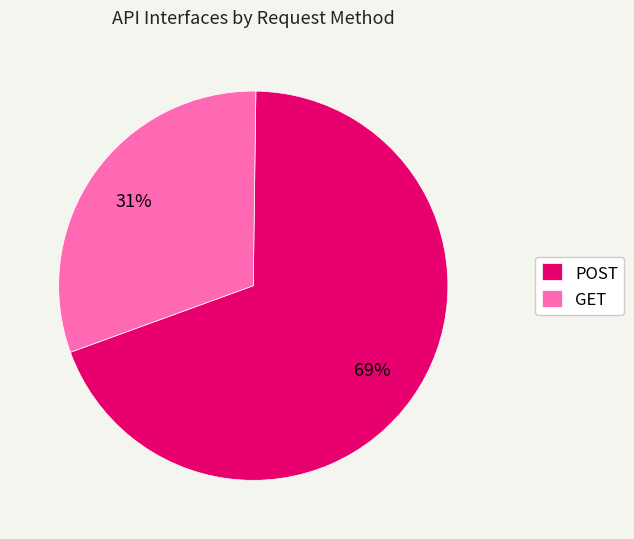

Does GET account for over 50% of the chart?

No